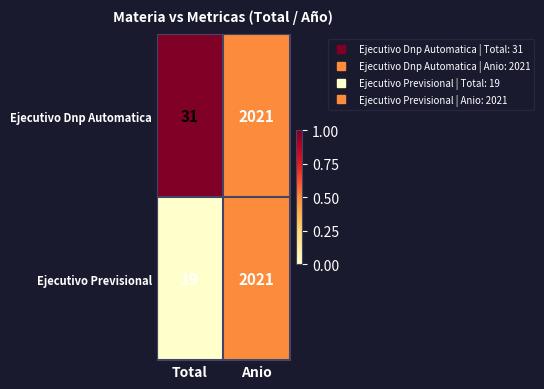

Between Total and Anio, which series saw the biggest shift?

Ejecutivo Previsional